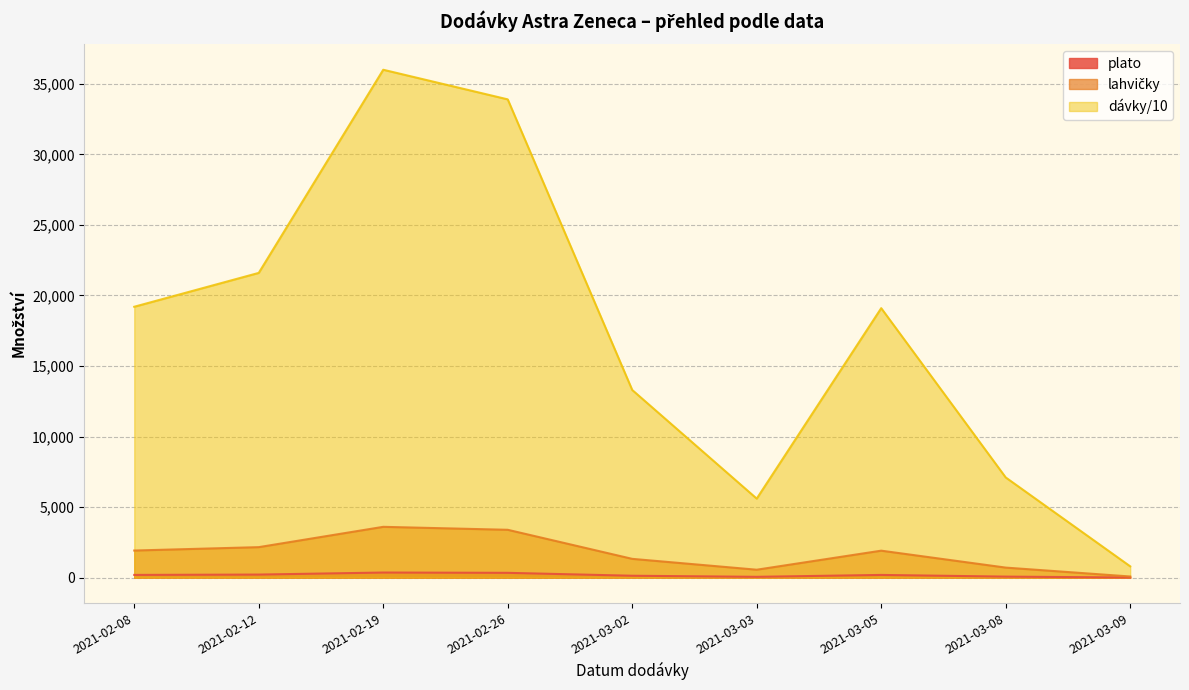

At 2021-02-26, list the series in order from largest to smallest.

dávky/10, lahvičky, plato